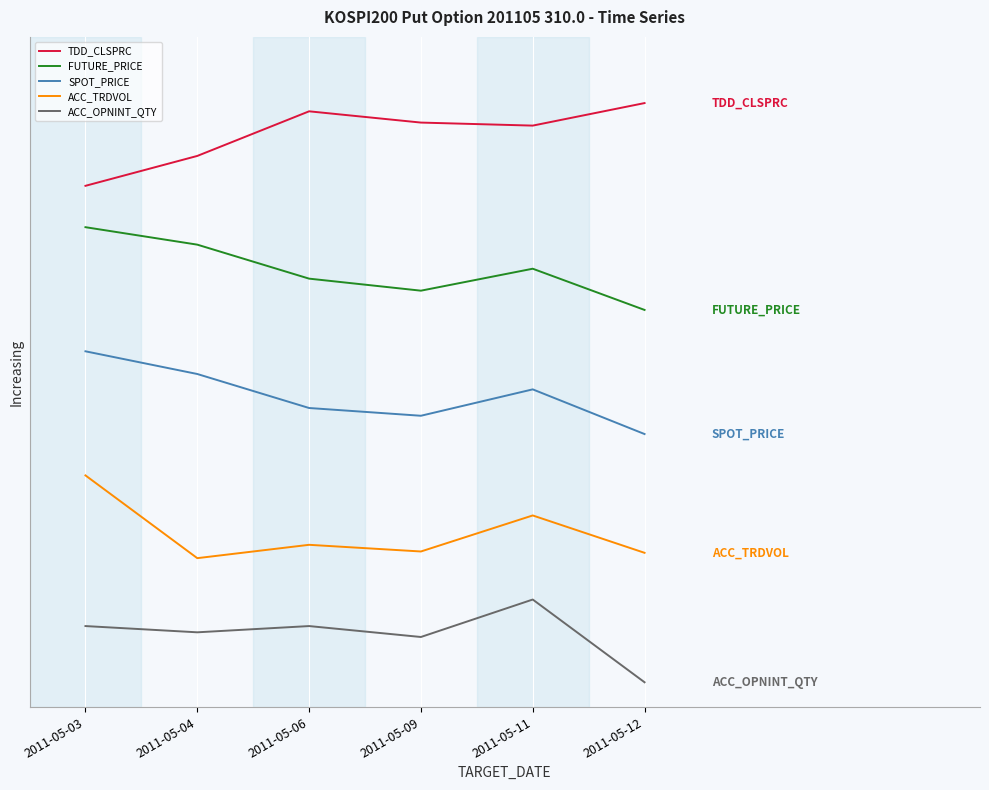

Reading right to left, what are all the values shown in this chart?

TDD_CLSPRC: 7.0	6.7	6.8	6.9	6.4	6.0
FUTURE_PRICE: 4.5	5.0	4.7	4.9	5.3	5.5
SPOT_PRICE: 3.0	3.5	3.2	3.3	3.7	4.0
ACC_TRDVOL: 1.6	2.0	1.6	1.7	1.5	2.5
ACC_OPNINT_QTY: 0.0	1.0	0.5	0.7	0.6	0.7